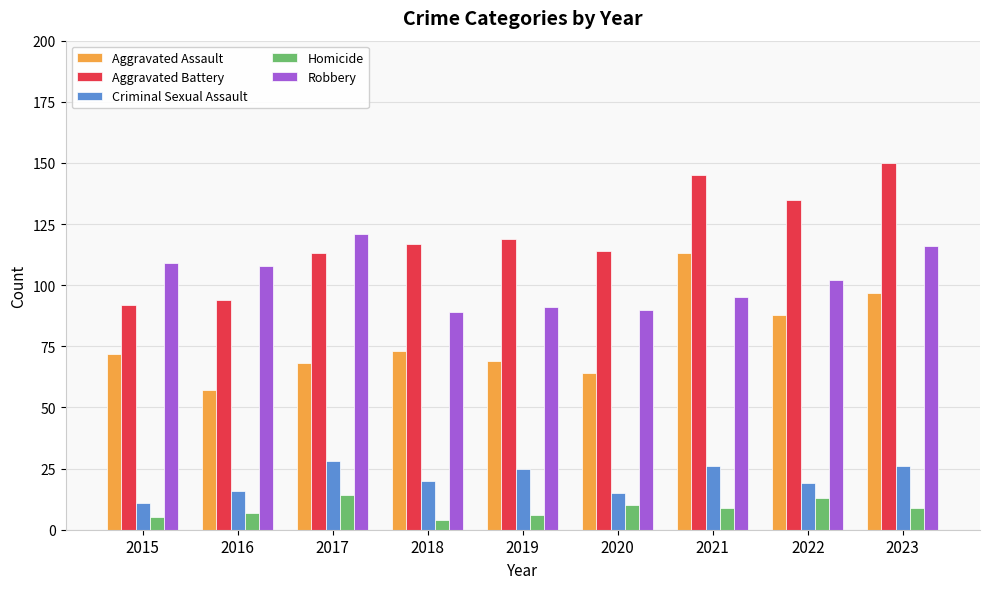

Count the number of categories in the chart.

9